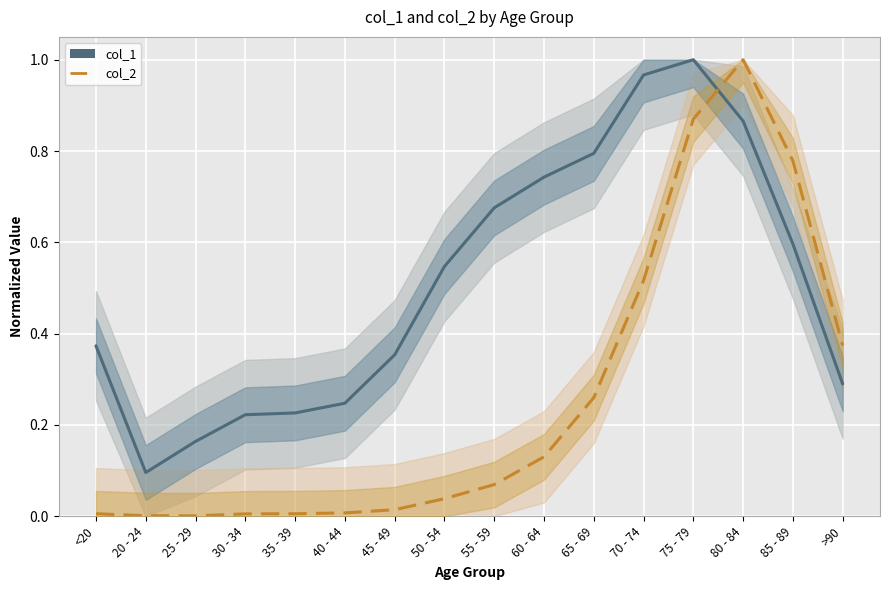

What is the average value of the col_2 series?

0.3